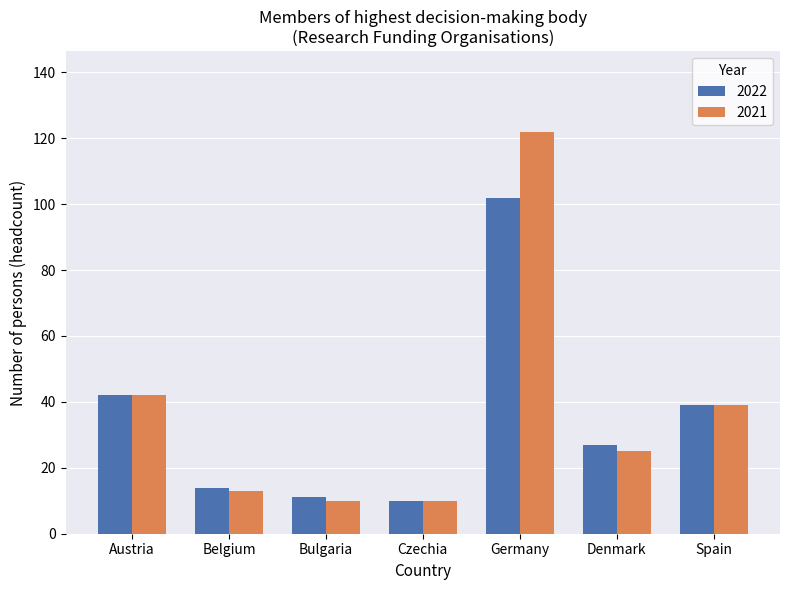

Which series changed the most between Belgium and Germany?

2021